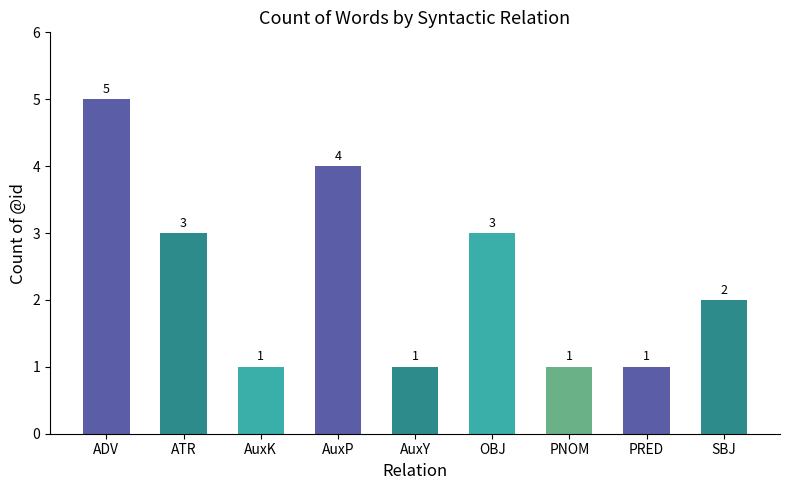

What is the change in value from ATR to AuxP?

+1